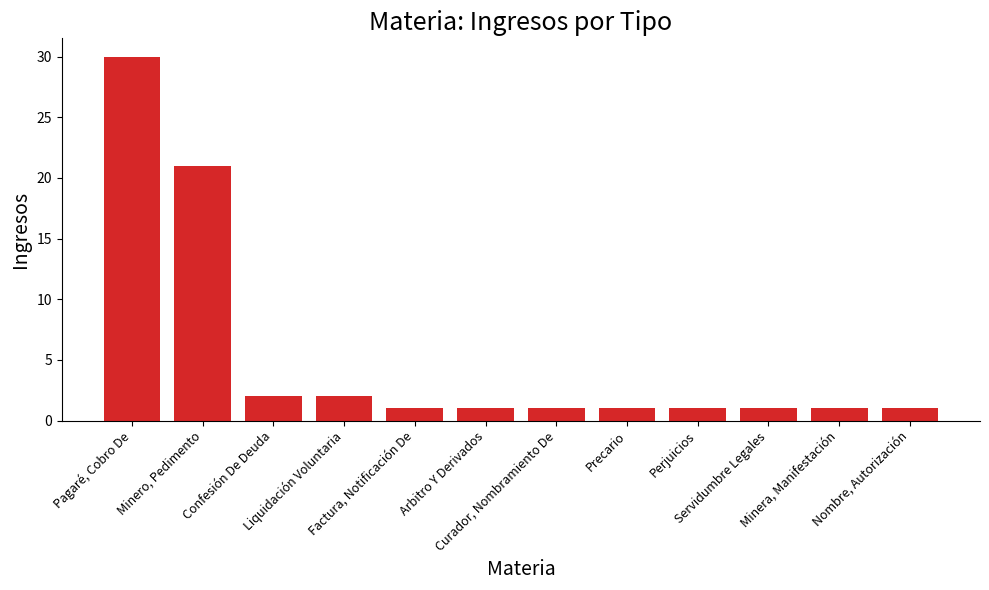

The chart shows a value of 1 at Curador, Nombramiento De. True or false?

True